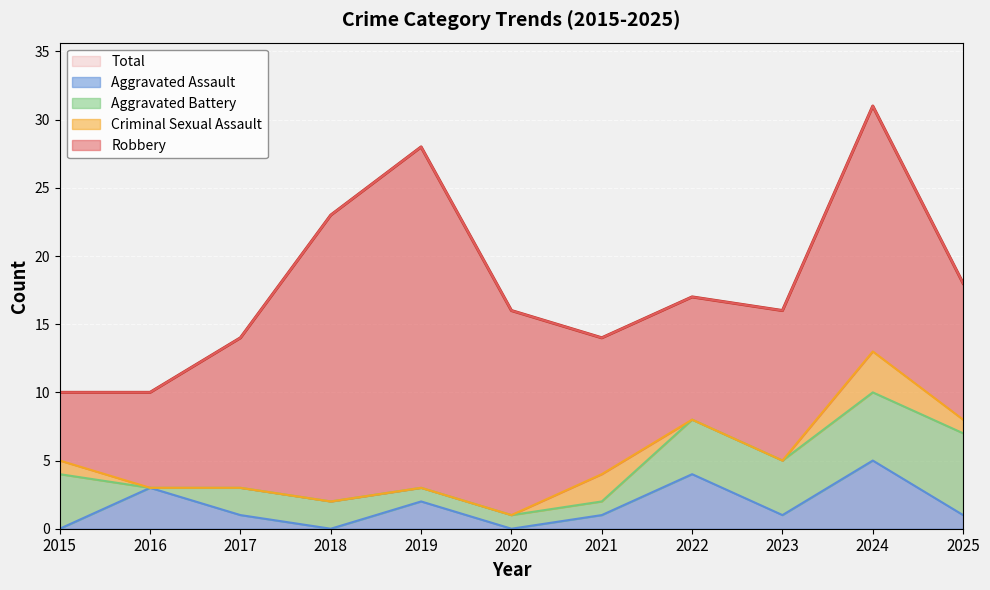

Which category has the lowest value in the Total series?

2015